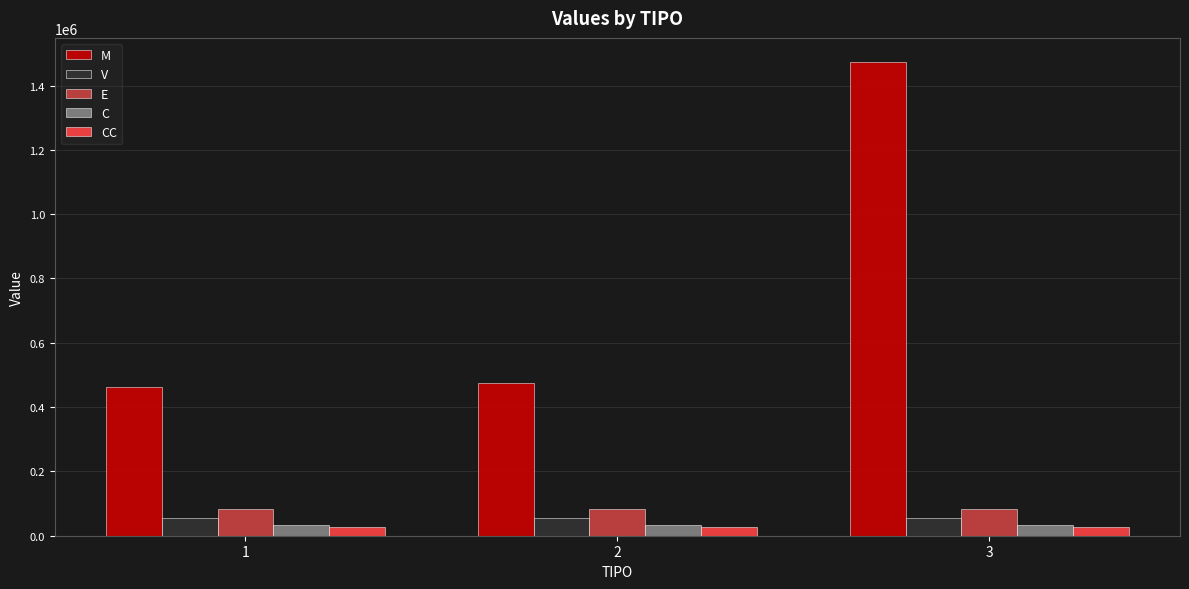

What is the sum of all CC values?

78657.7